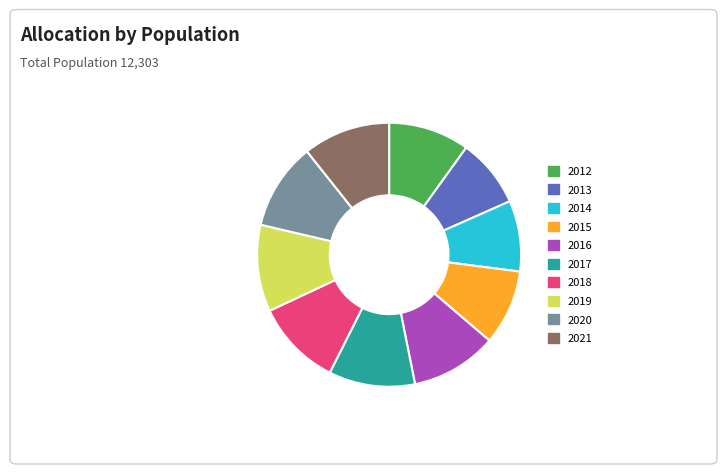

Is it true that 2015 is 1% of the pie?

False